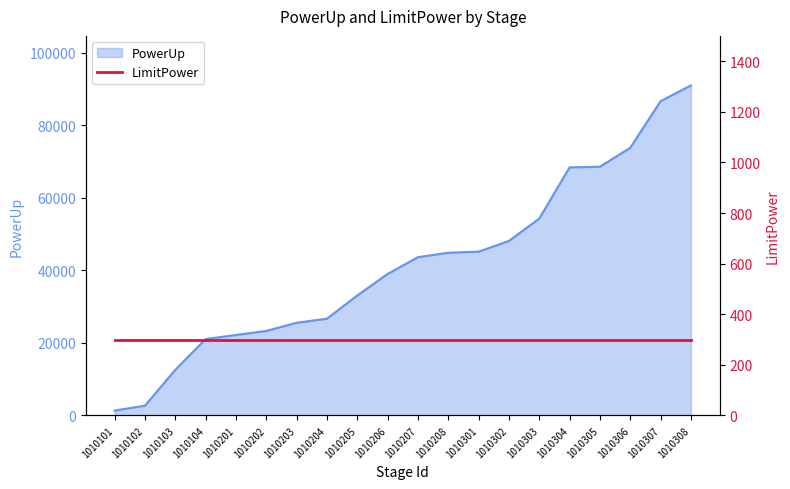

What is the smallest value displayed?

1340